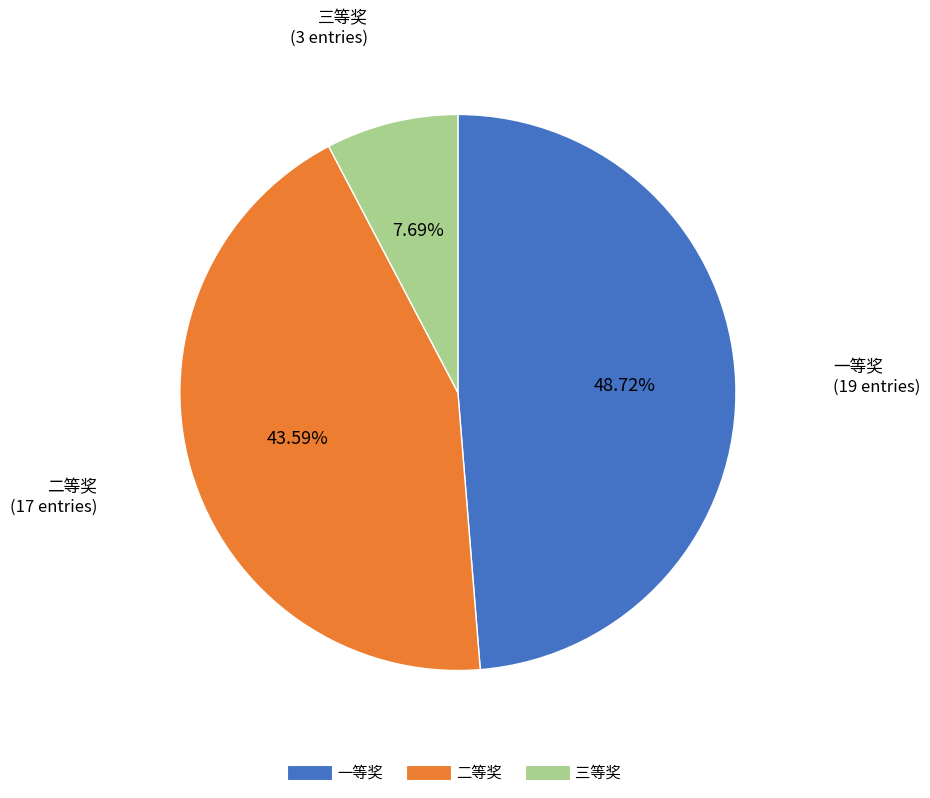

To the nearest percent, what portion does 一等奖 represent?

49%